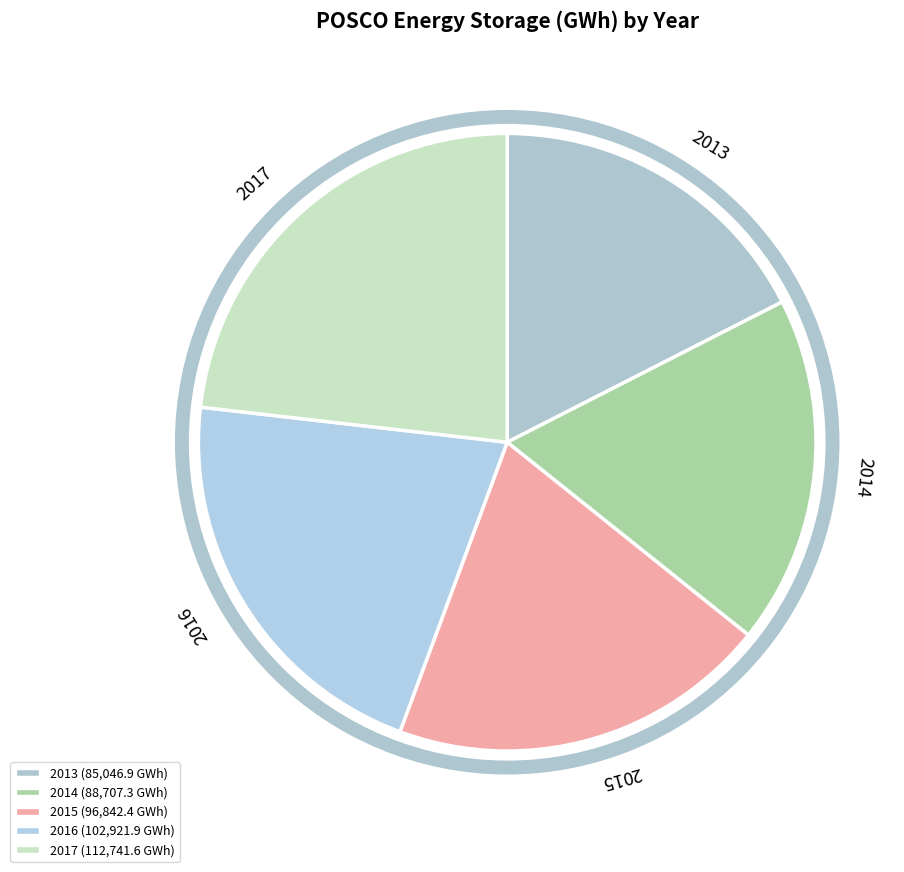

How many slices are in this pie chart?

5